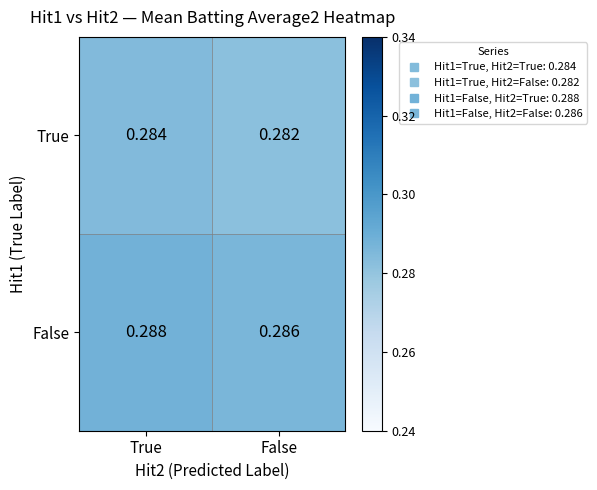

At which category does the chart reach its minimum across all series?

False